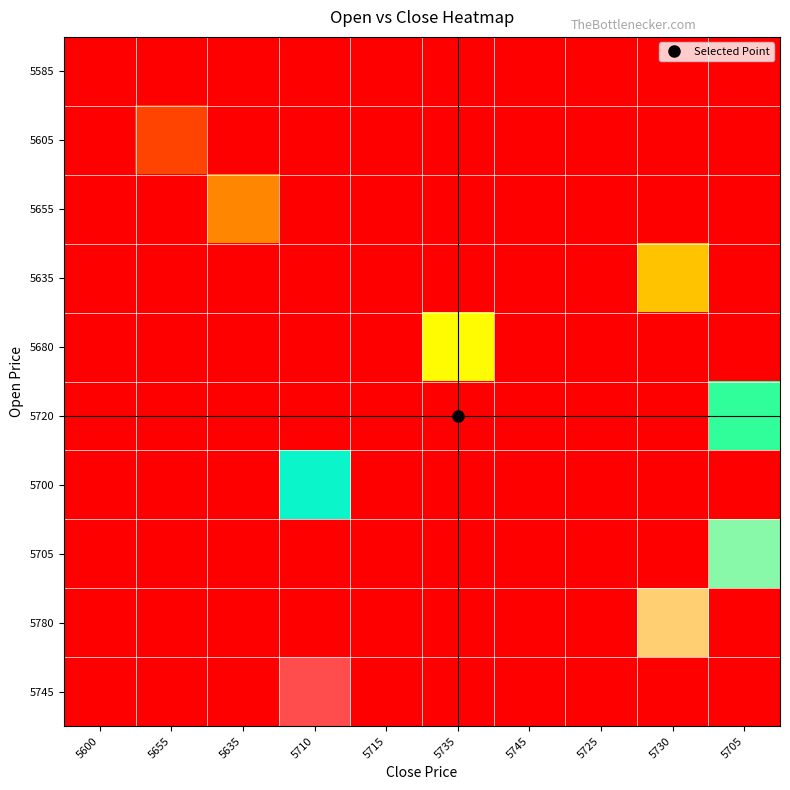

At 5705, list the series in order from smallest to largest.

5585, 5605, 5655, 5635, 5680, 5700, 5780, 5745, 5720, 5705